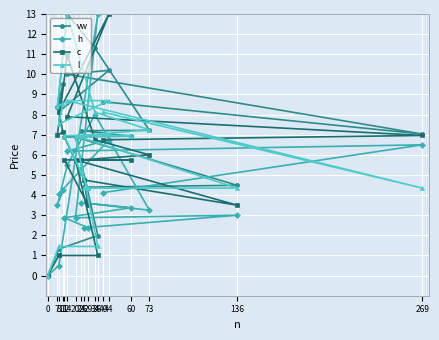

What is the sum of the h values at 36 and 136?

16.0